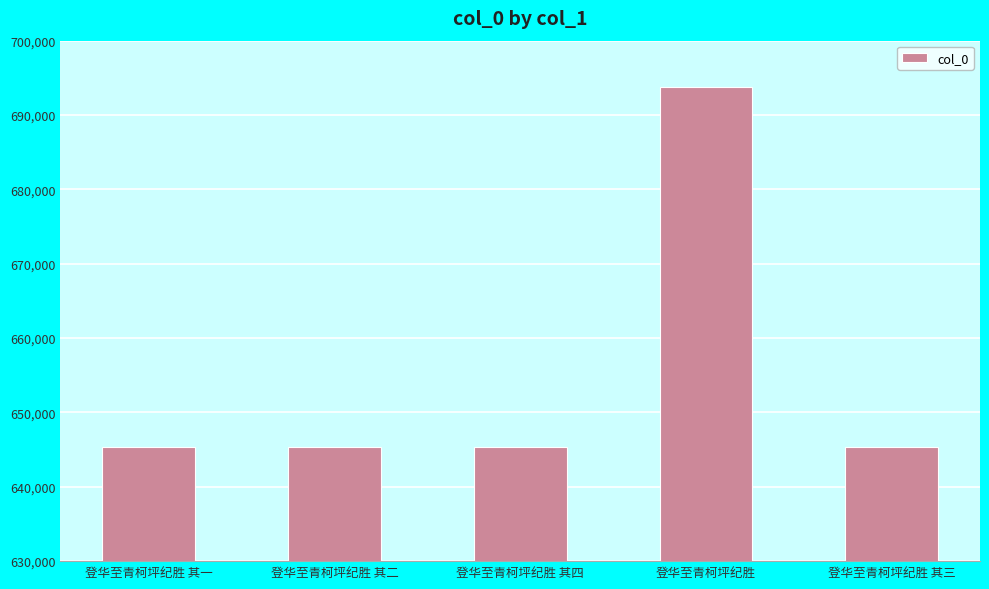

What is the change in value from 登华至青柯坪纪胜 其一 to 登华至青柯坪纪胜 其四?

+3